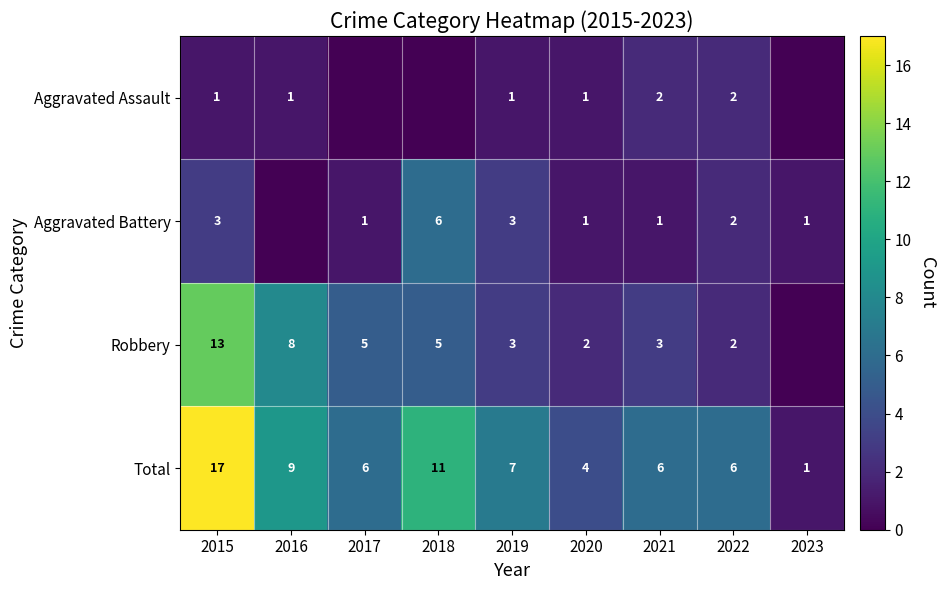

What is the sum of the Robbery values at 2017 and 2019?

8